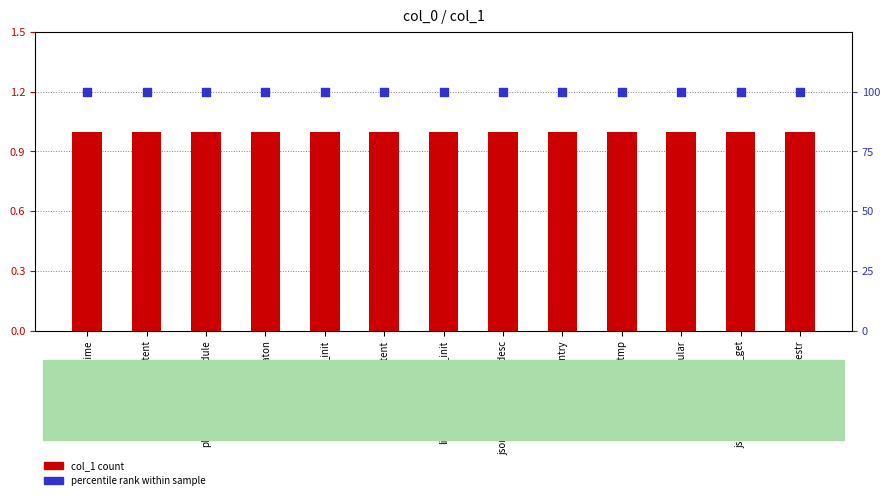

At which category is the sum across all series the highest?

boot_time